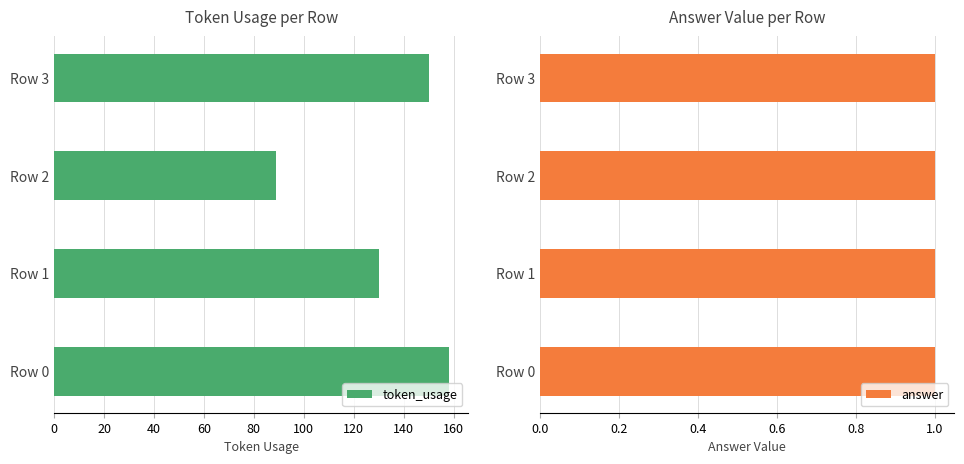

What is the average value of the token_usage series?

132